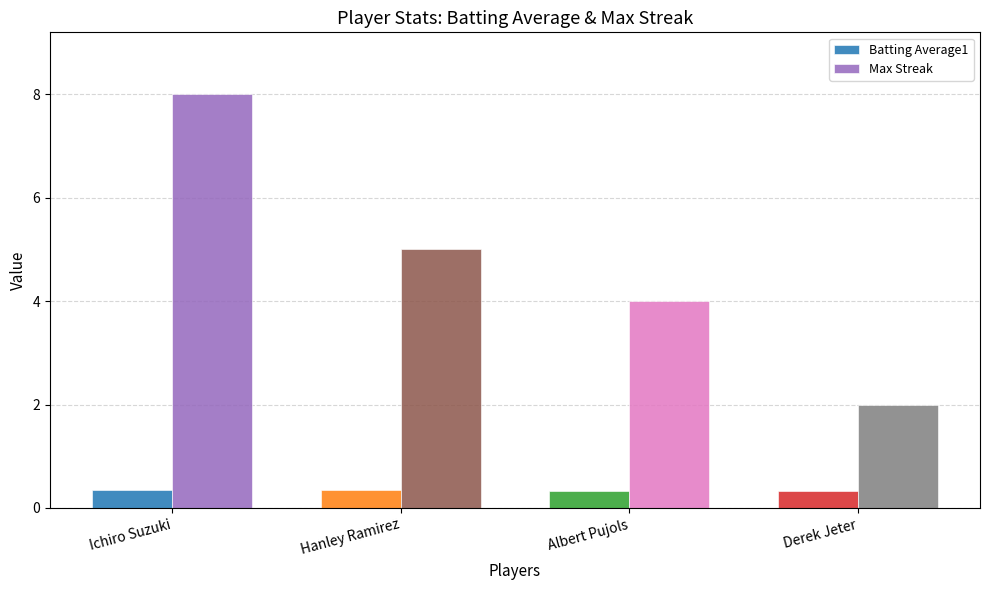

How many bars are there in each group?

2